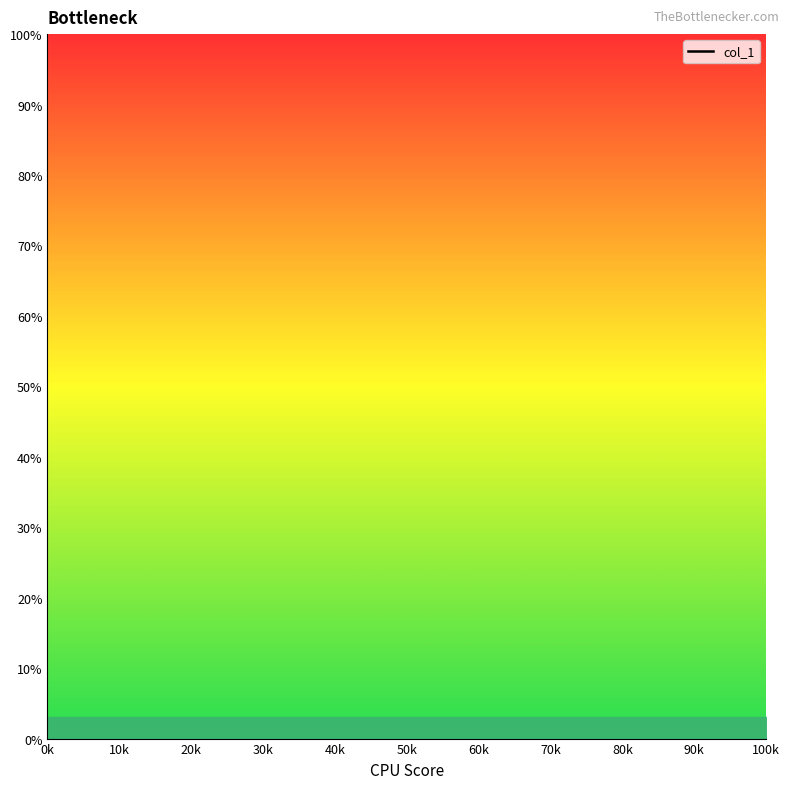

The value at 12 is nan. True or false?

False